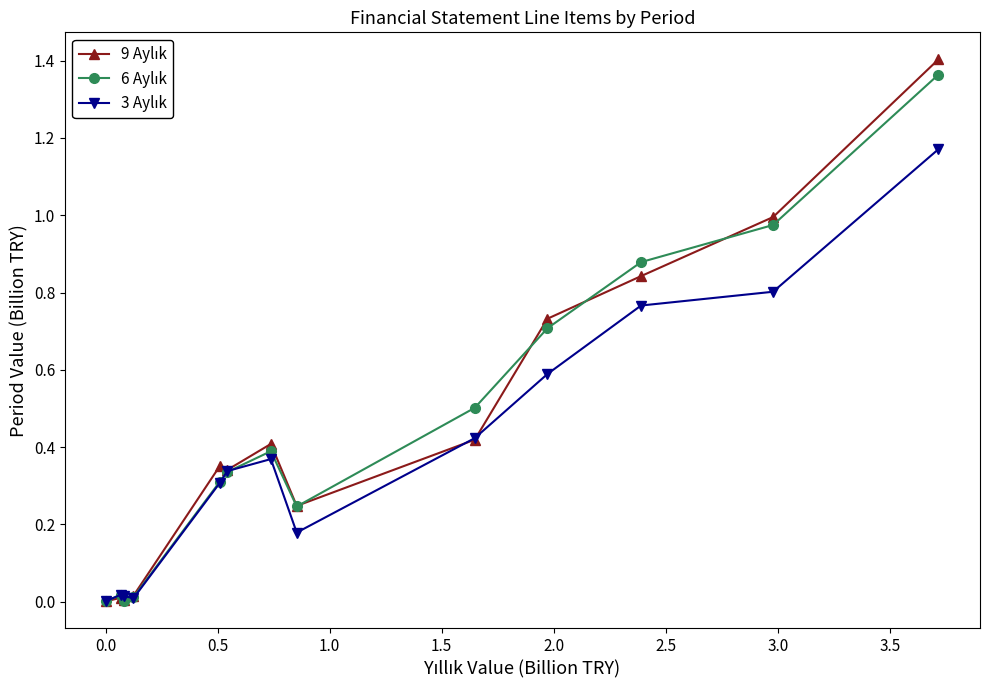

How many series are shown in this chart?

3